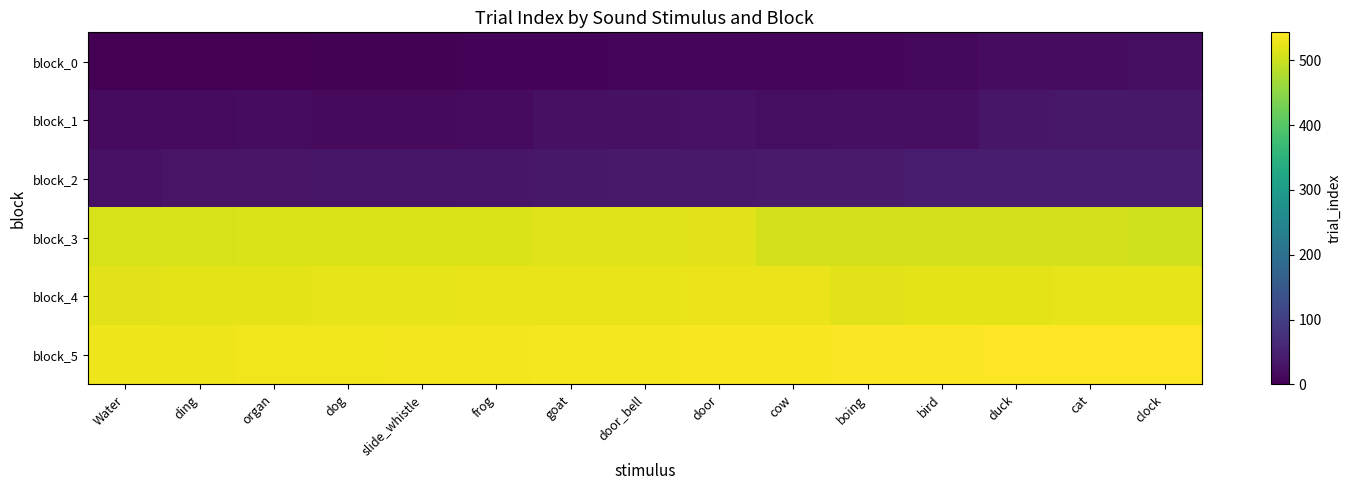

What is the spread (max minus min) of values at slide_whistle?

529